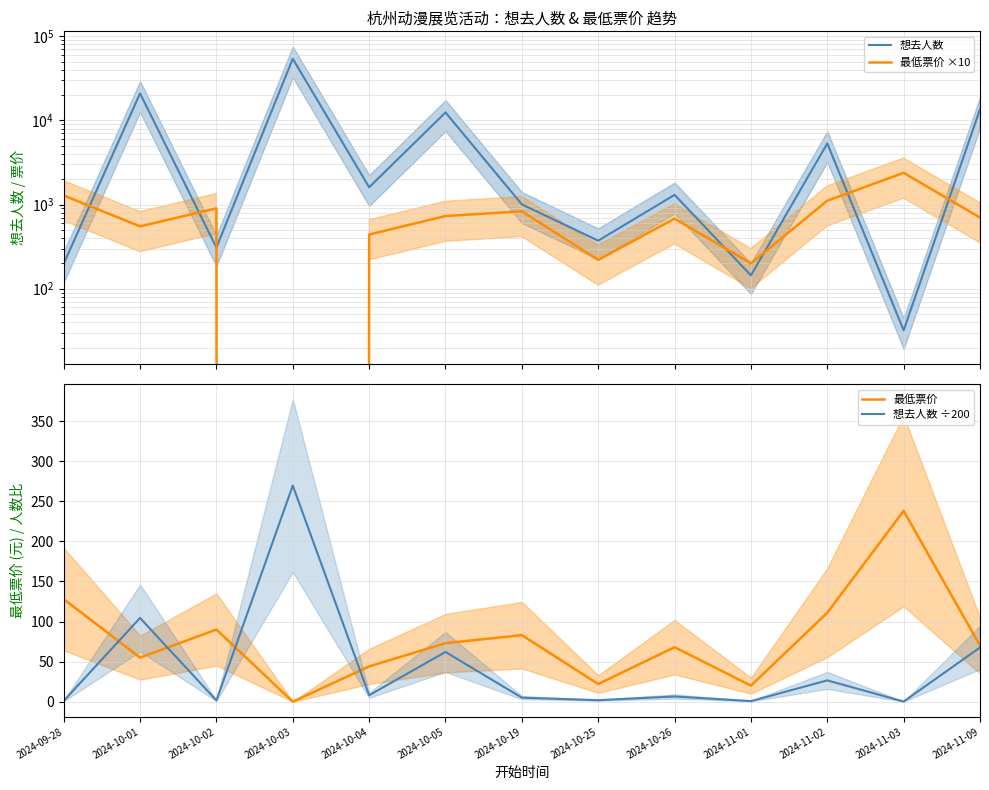

How many data points in 想去人数 ÷200 are above 6?

7